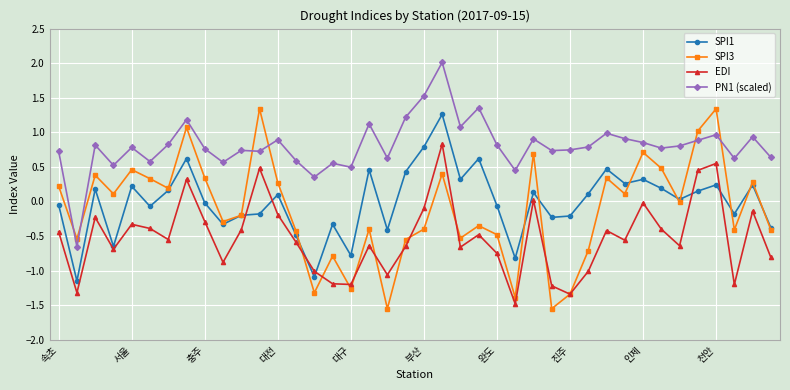

Which series has the largest total across all categories?

PN1 (scaled)